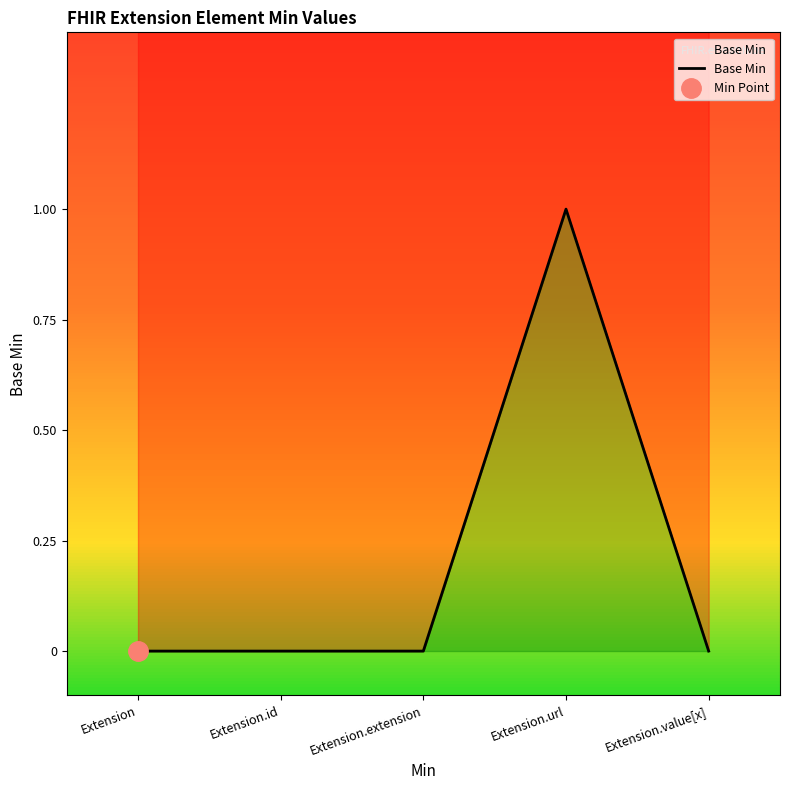

How many interior local peaks (higher than both neighbors) does the data have?

1